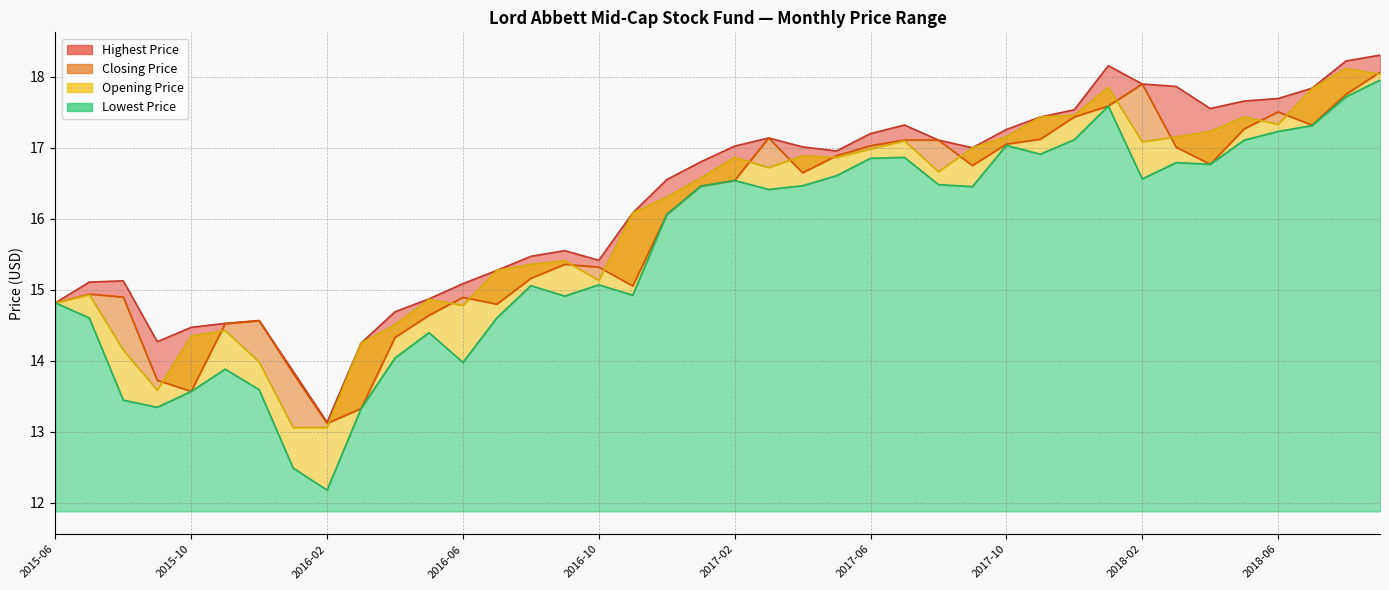

List the series in order of their peak value, highest first.

Highest Price, Opening Price, Closing Price, Lowest Price